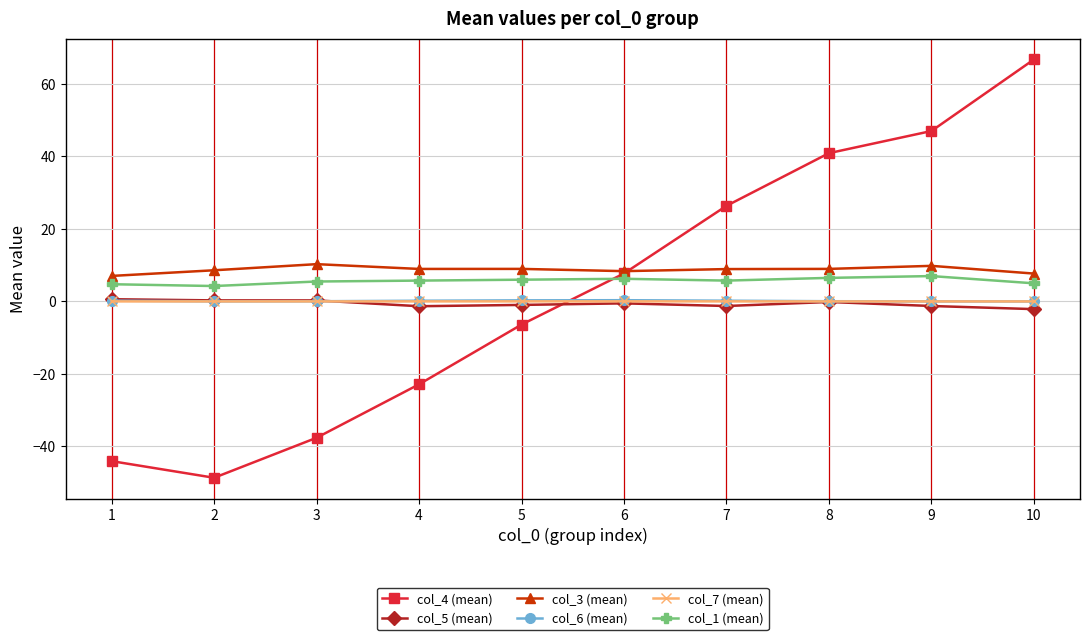

How many series are shown in this chart?

6